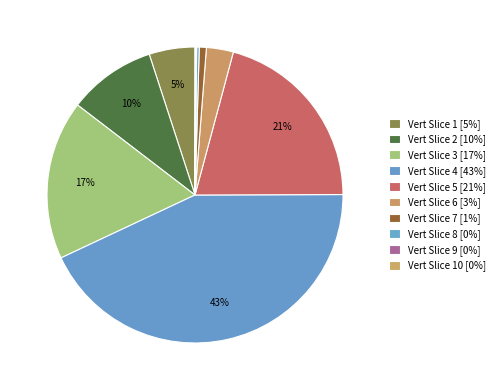

Count the number of slices in the pie.

10